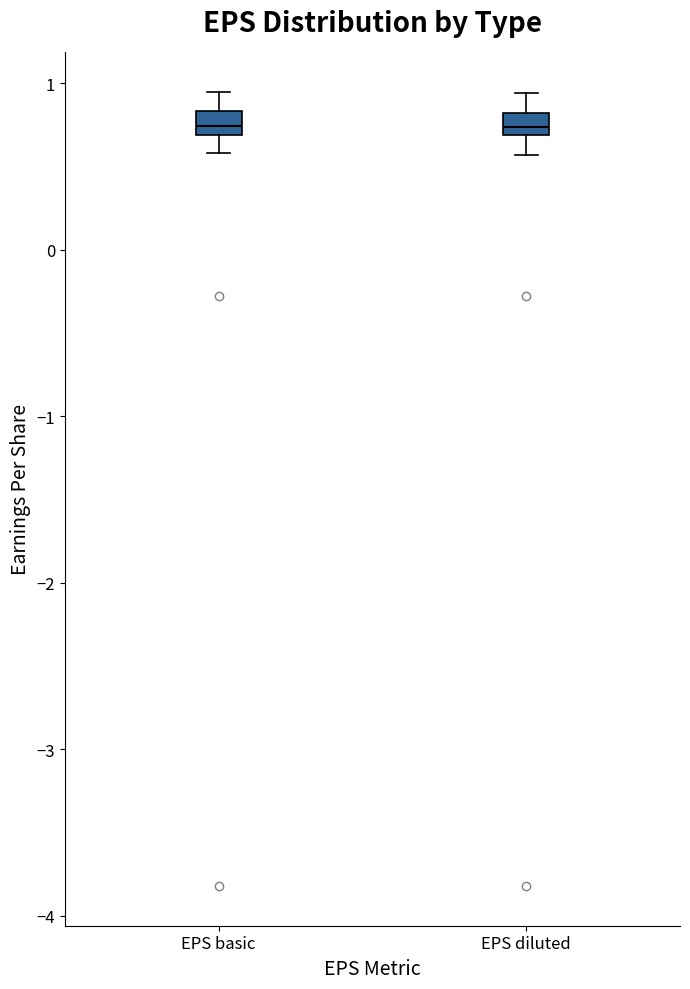

Where does the lower whisker of the box for EPS diluted end on the y-axis? The values are not printed on the chart, so give them approximately, as read against the axis.

0.6